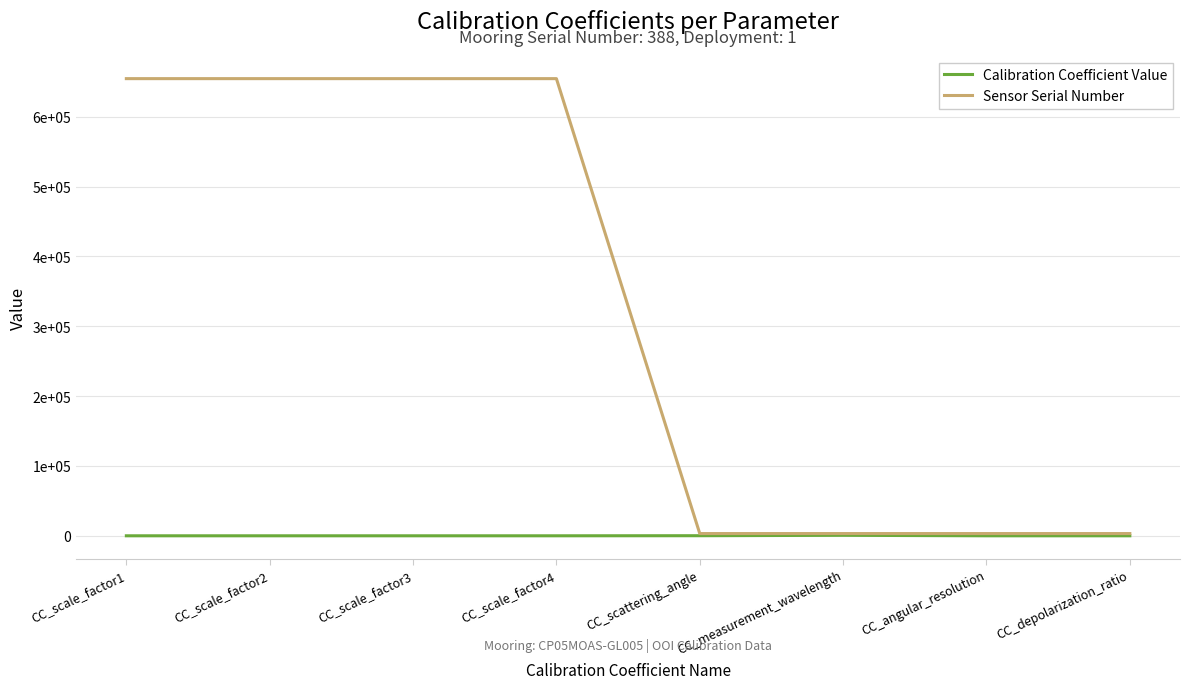

What are all the series names shown in the legend?

Calibration Coefficient Value, Sensor Serial Number